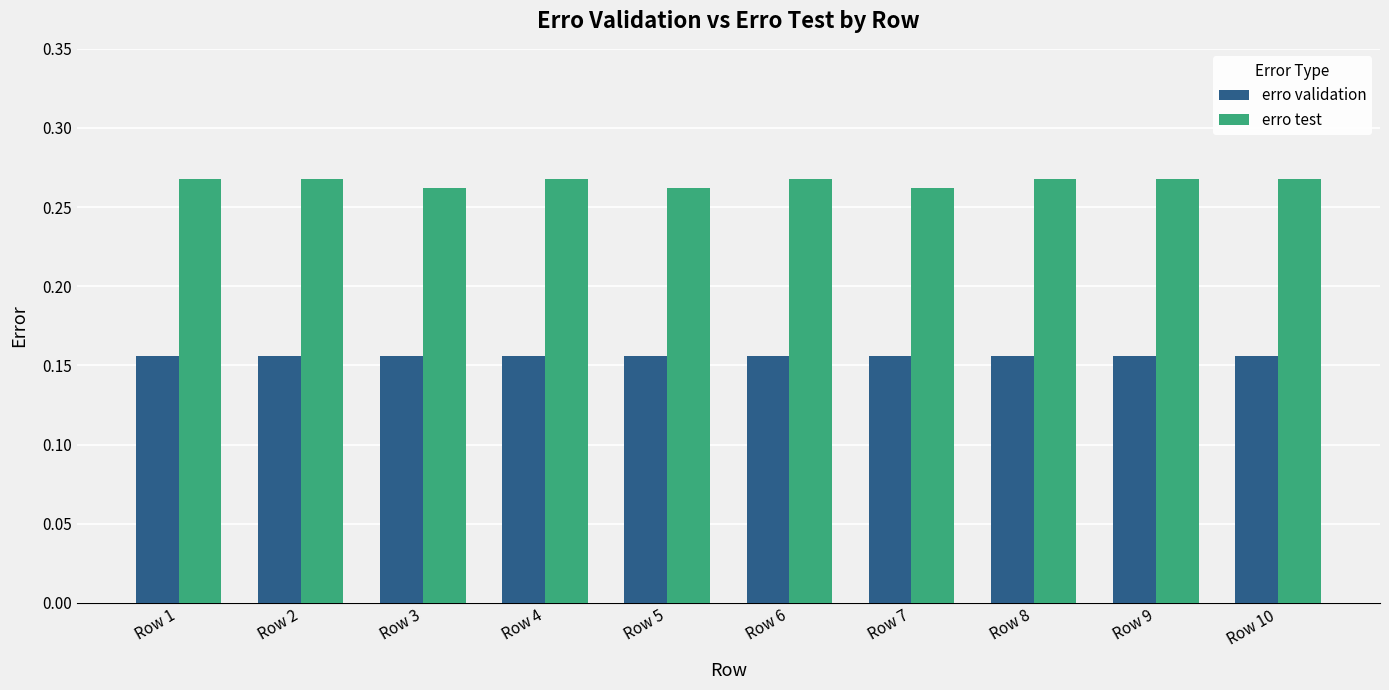

Is the value of erro validation at Row 9 greater than the value of erro test at Row 2?

No